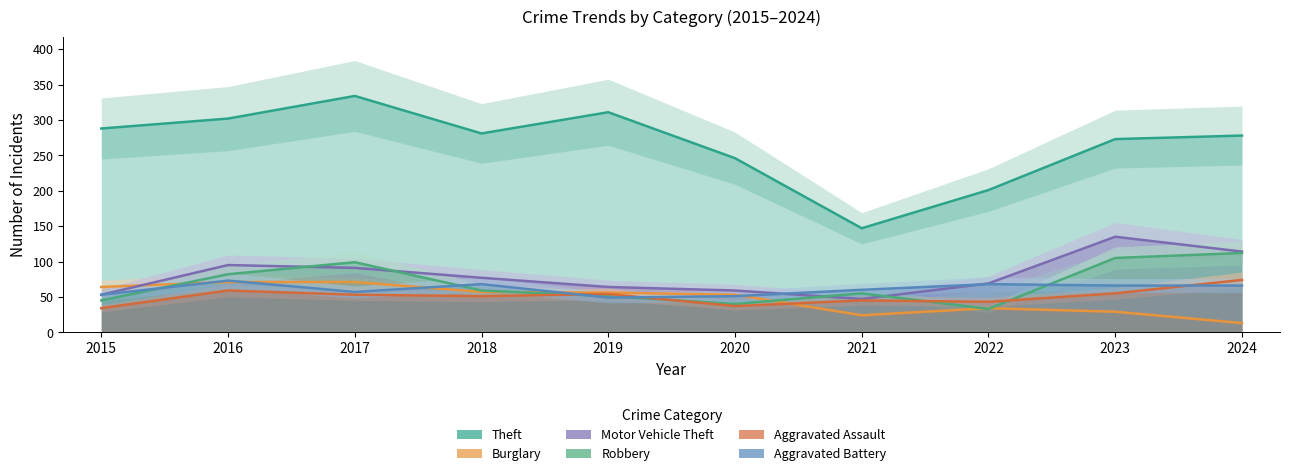

List the series in order of their peak value, lowest first.

Burglary, Aggravated Battery, Aggravated Assault, Robbery, Motor Vehicle Theft, Theft